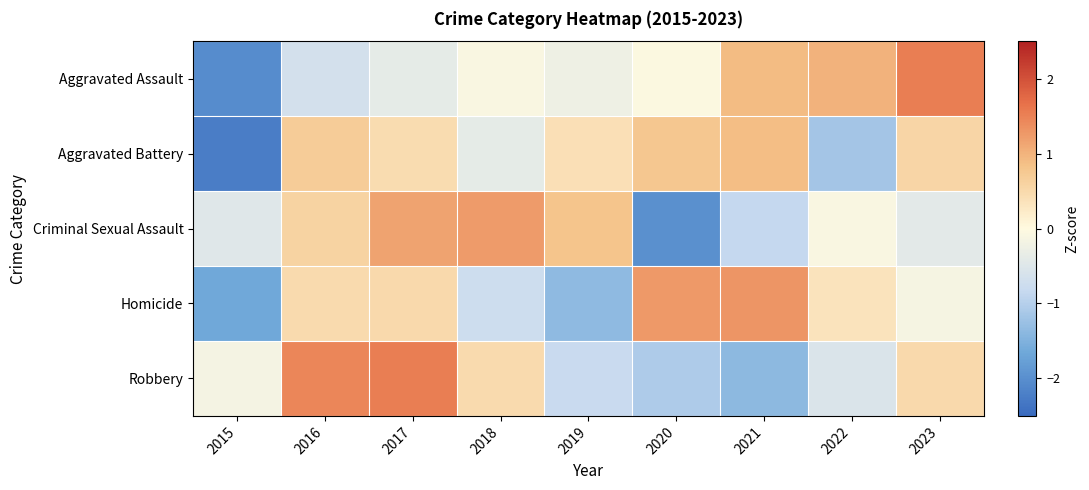

Reading left to right, transcribe all the data shown in this chart.

Aggravated Assault: 2015=-2.0	2016=-0.7	2017=-0.4	2018=-0.1	2019=-0.2	2020=-0.0	2021=0.9	2022=1.0	2023=1.5
Aggravated Battery: 2015=-2.2	2016=0.7	2017=0.5	2018=-0.4	2019=0.4	2020=0.8	2021=0.9	2022=-1.2	2023=0.6
Criminal Sexual Assault: 2015=-0.5	2016=0.6	2017=1.2	2018=1.2	2019=0.8	2020=-2.0	2021=-0.8	2022=-0.1	2023=-0.4
Homicide: 2015=-1.6	2016=0.5	2017=0.5	2018=-0.8	2019=-1.3	2020=1.3	2021=1.3	2022=0.3	2023=-0.1
Robbery: 2015=-0.2	2016=1.5	2017=1.5	2018=0.5	2019=-0.8	2020=-1.1	2021=-1.4	2022=-0.6	2023=0.5